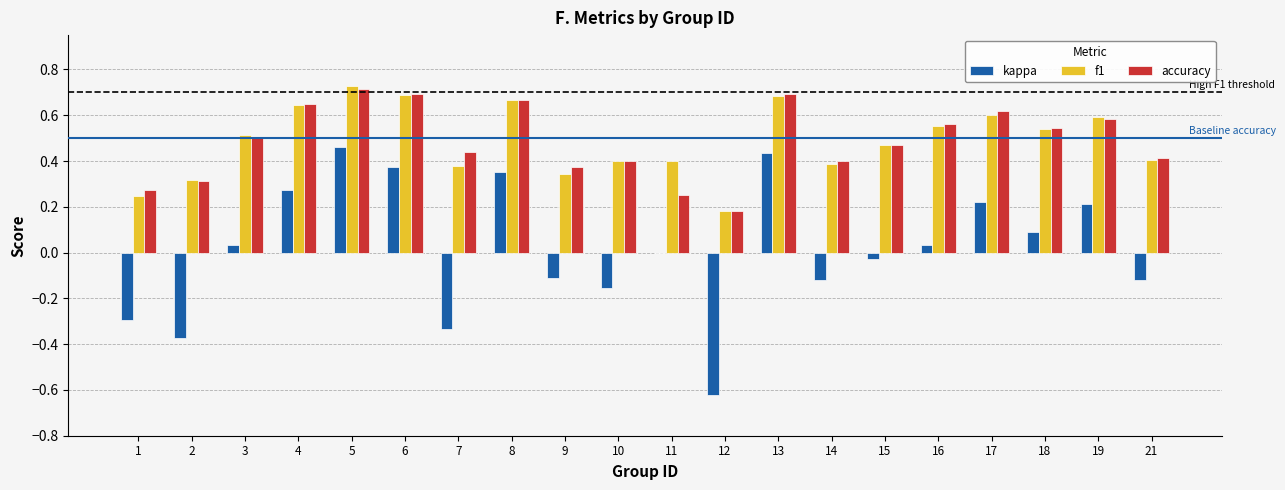

The accuracy series shows 0.2 at 14. True or false?

False